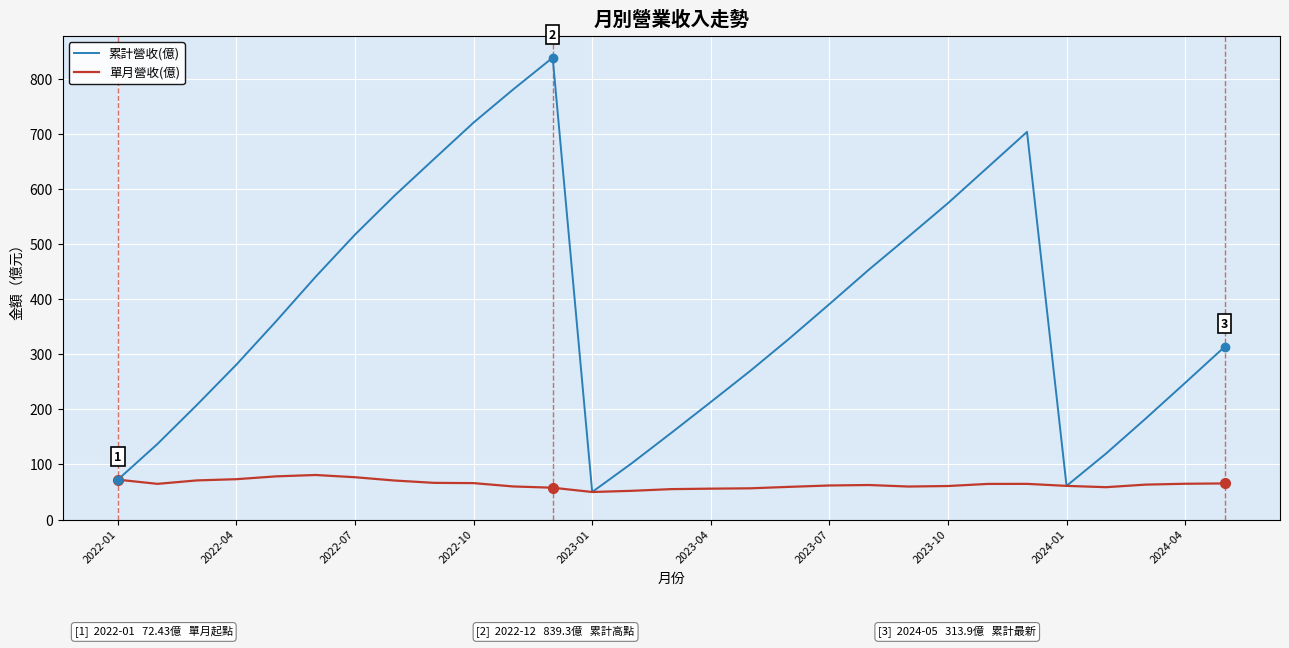

How many categories are shown in the chart?

29